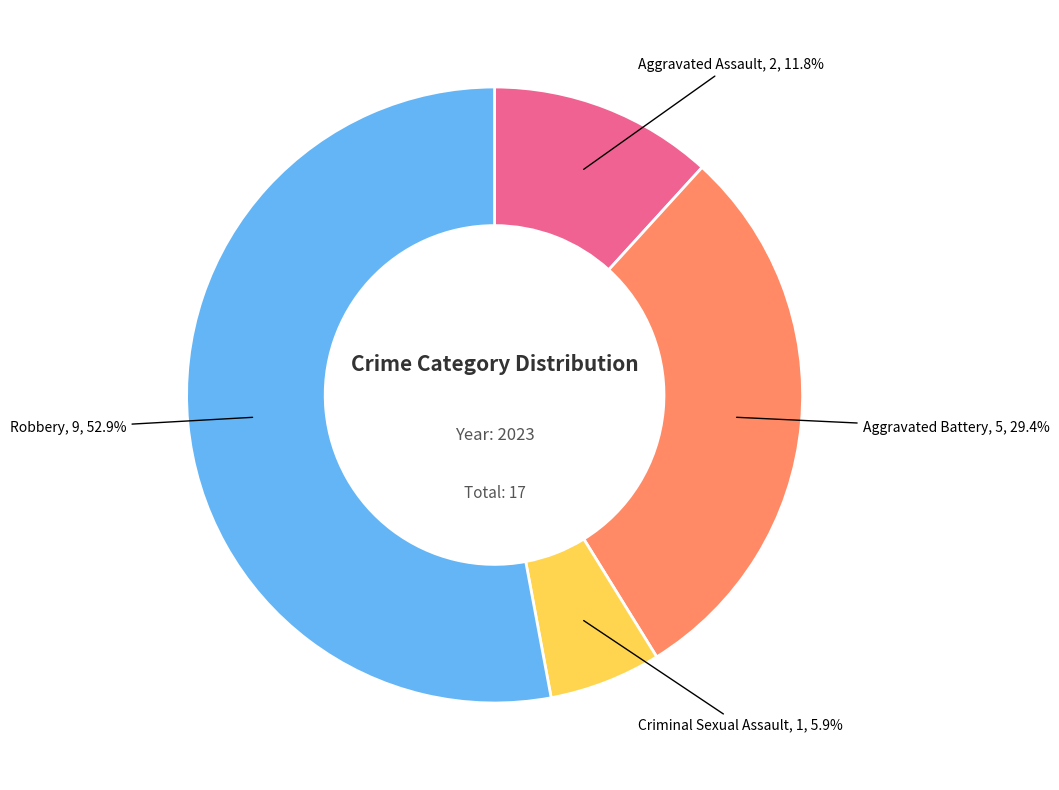

Count the number of slices in the pie.

4